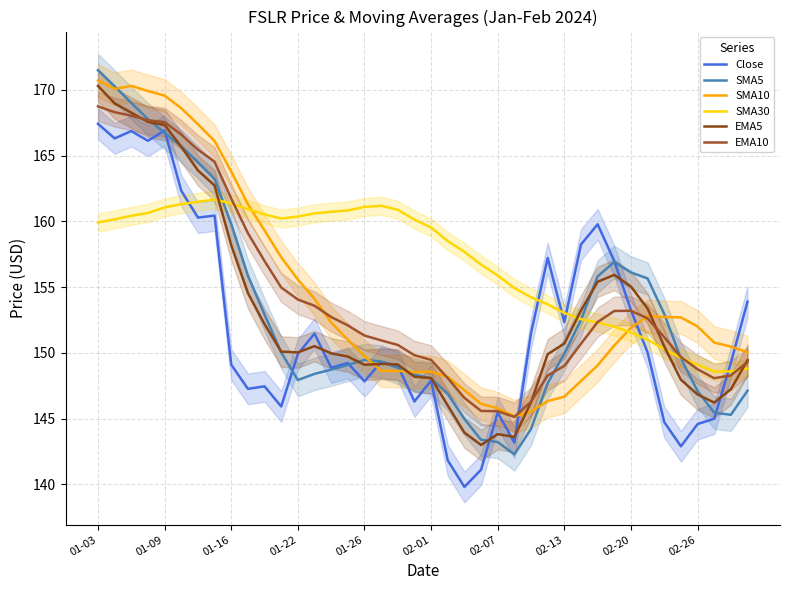

How many interior local peaks does the EMA10 series have?

1